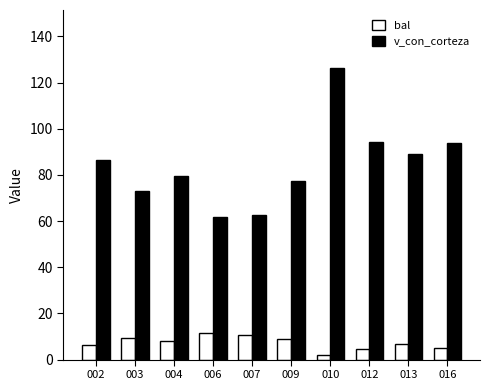

Which series changed the most between 004 and 007?

v_con_corteza